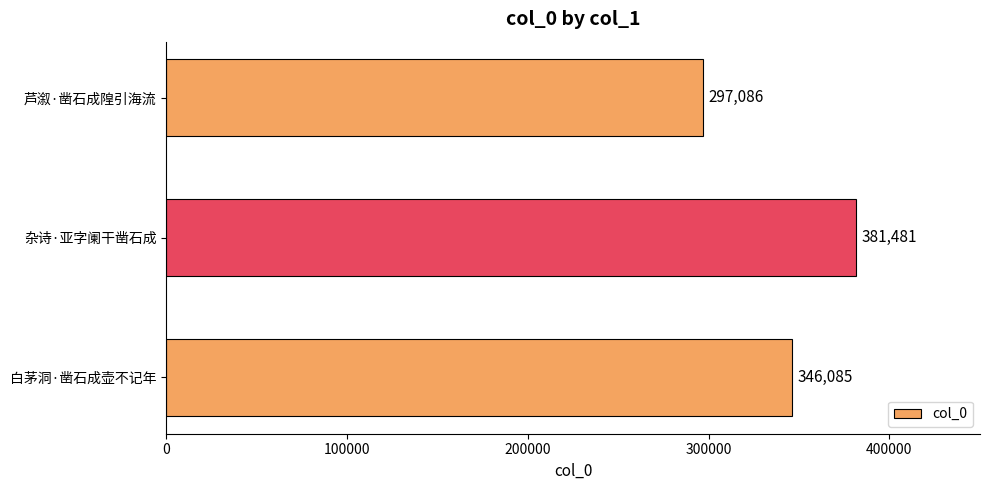

Reading top to bottom, transcribe all the data shown in this chart.

芦溆·凿石成隍引海流=297086	杂诗·亚字阑干凿石成=381481	白茅洞·凿石成壶不记年=346085